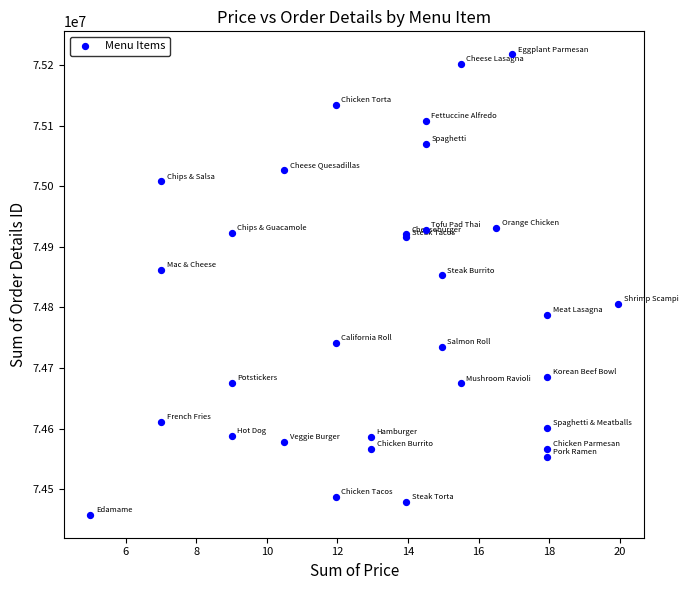

What Y value in the scatter plot is closest to 74837692?

74852882.6